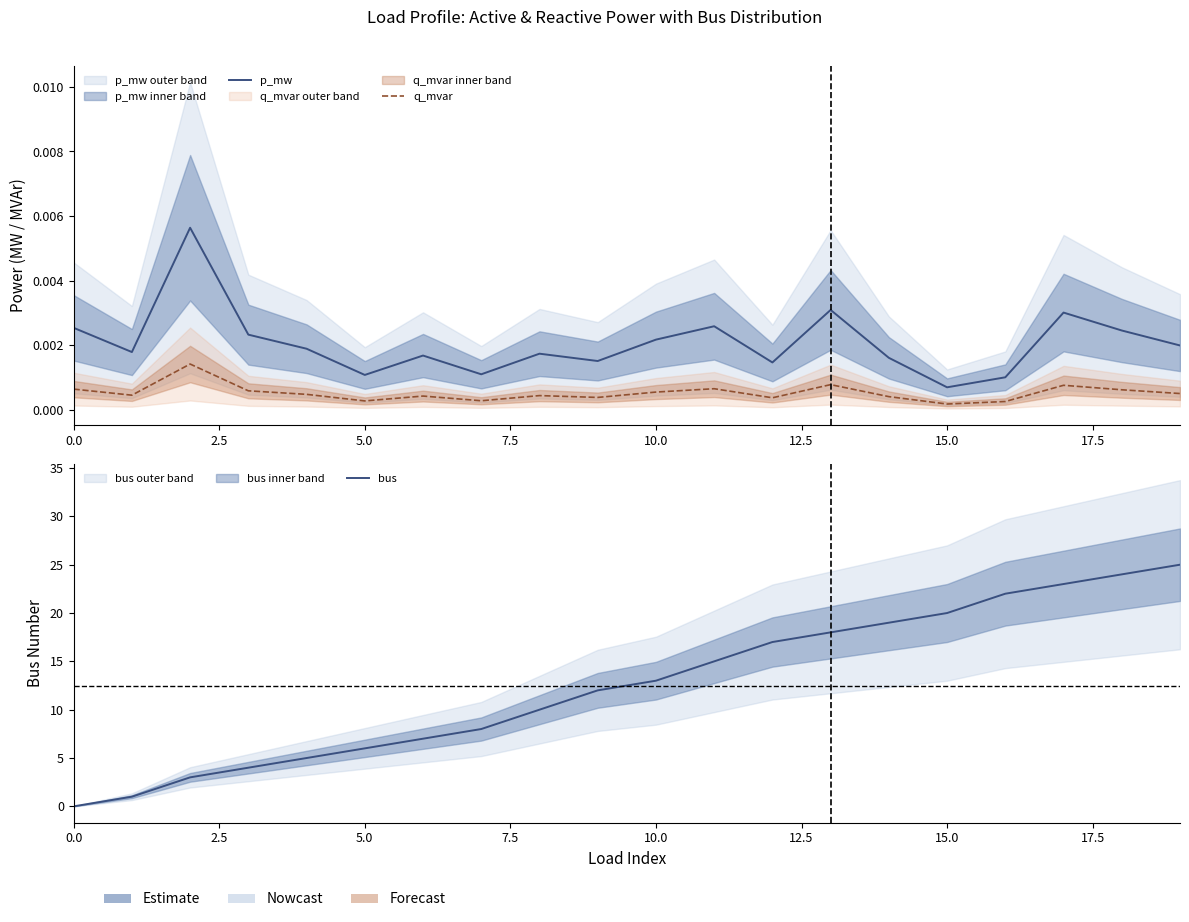

Does the chart display data point markers on the line(s)?

No